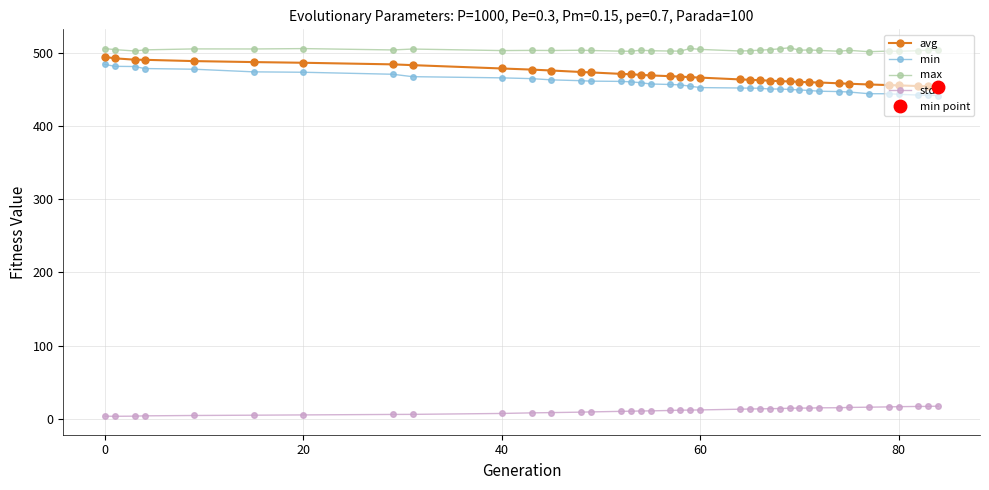

What is the sum of all min values?

17877.8